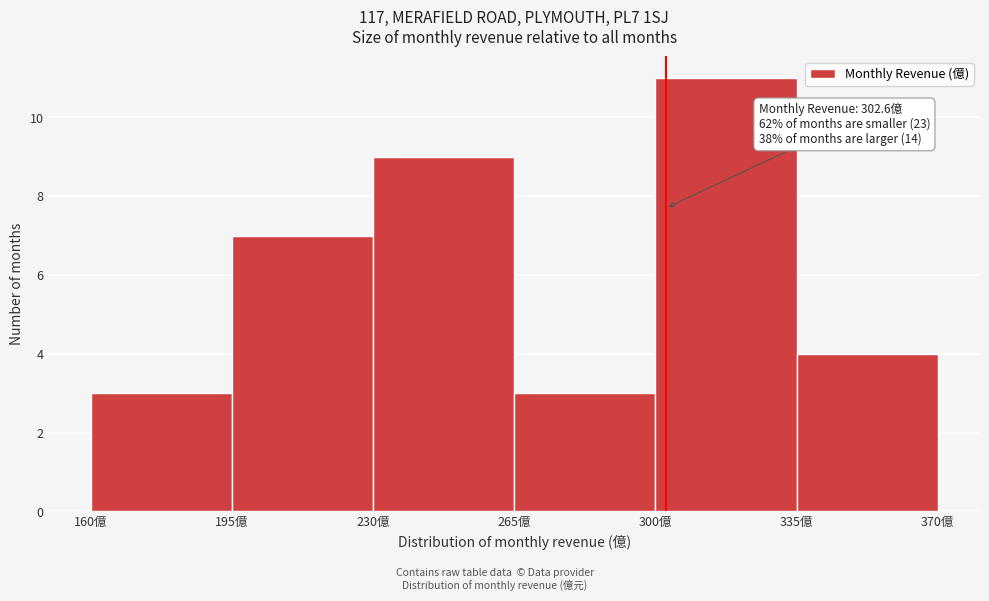

Over which range of the x-axis is the bar tallest?

300 to 335